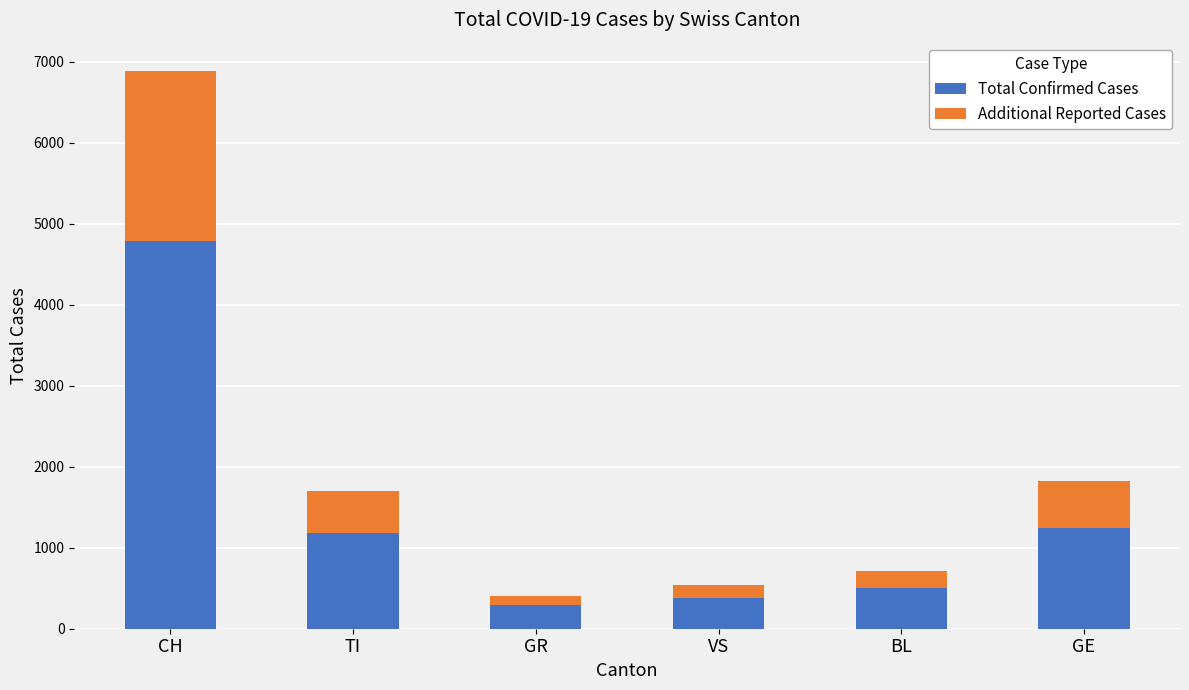

At which category is the sum across all series the highest?

CH